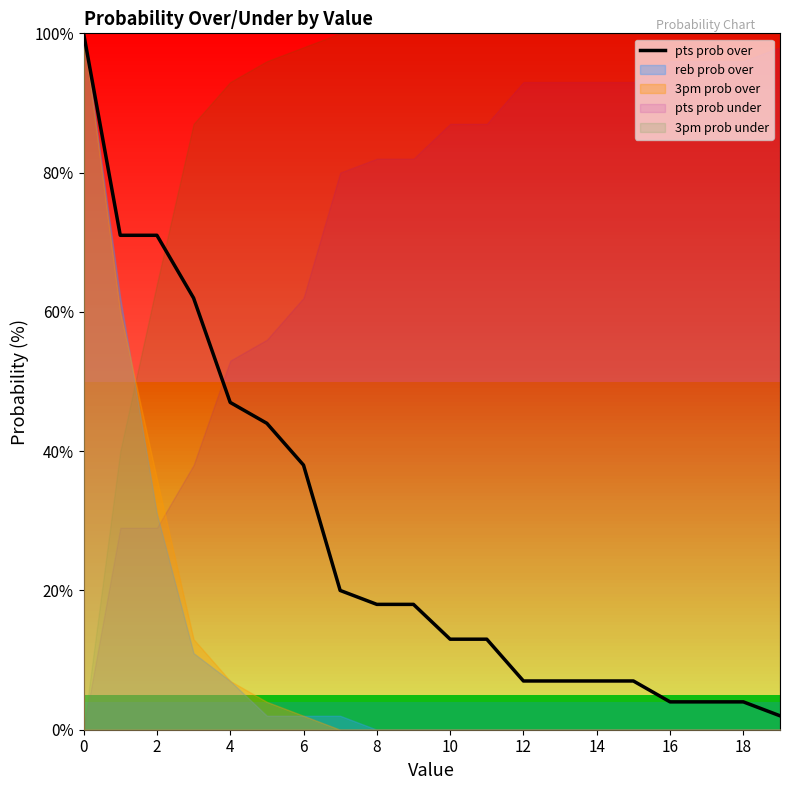

True or false: the data shows 19 at 11.

False